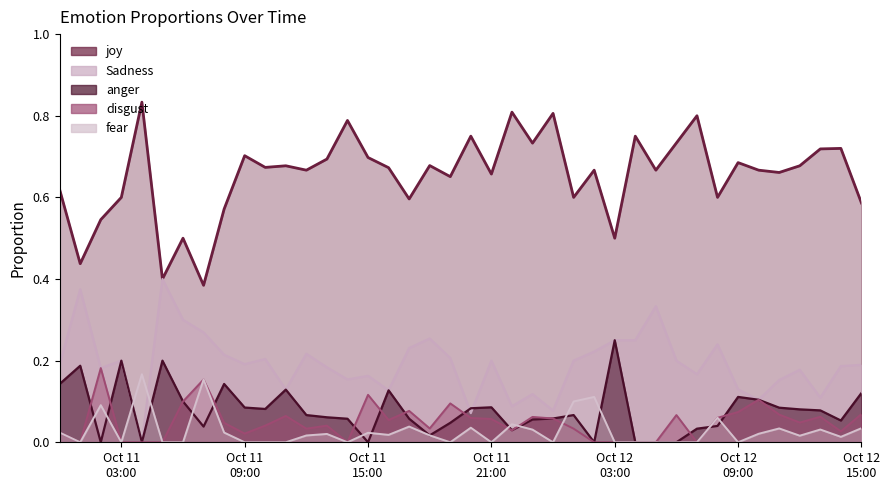

Read the anger value at 2013-10-11 05:00:00.

0.2